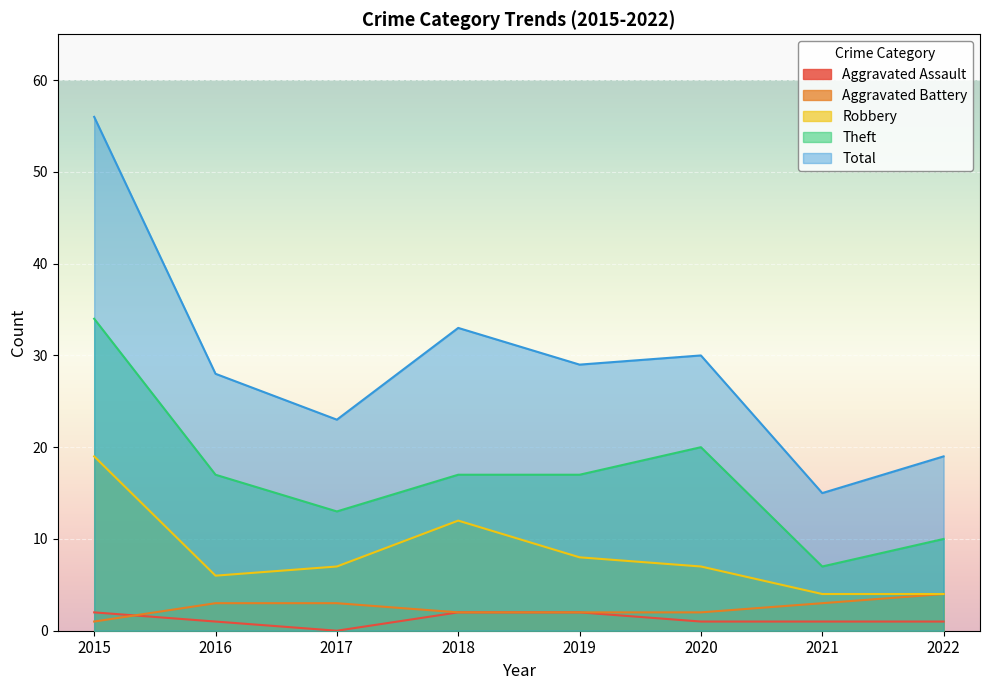

Between 2015 and 2016, which series saw the biggest shift?

Total